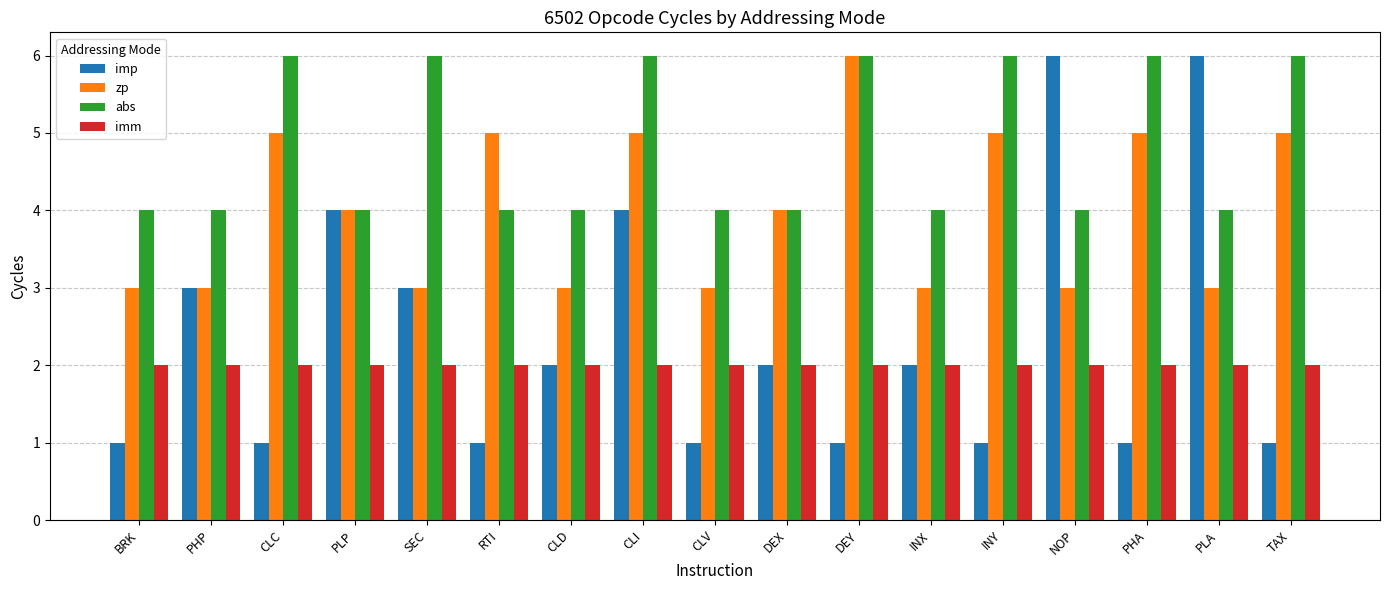

What is the maximum value for zp?

6